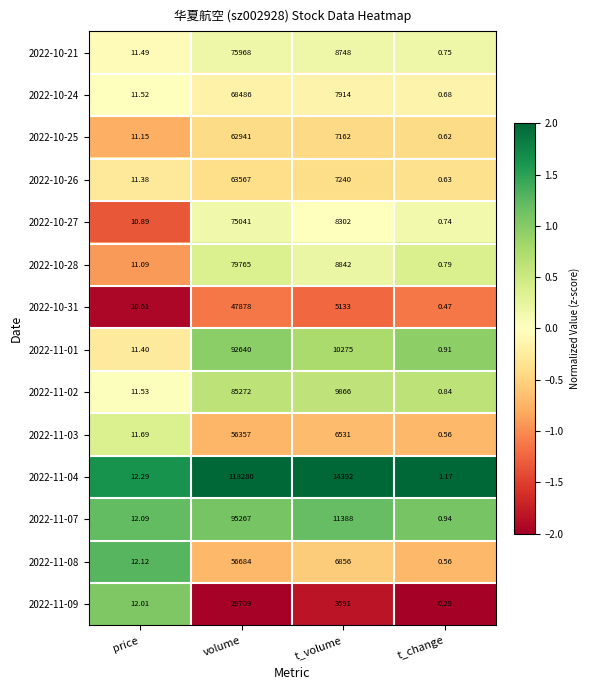

Which label corresponds to the largest value in the chart?

volume